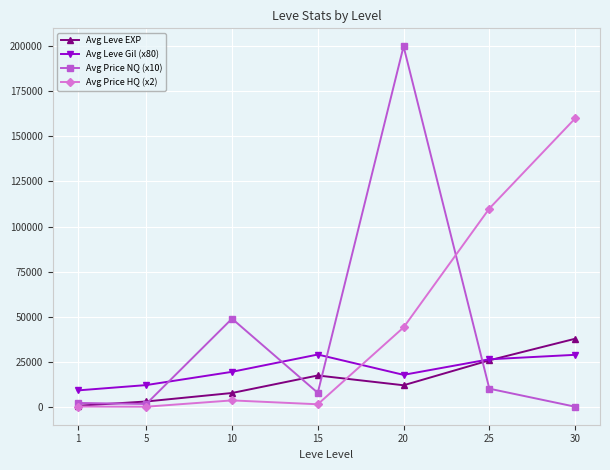

Is the value of Avg Price HQ (x2) at 15 greater than the value of Avg Leve Gil (x80) at 25?

No